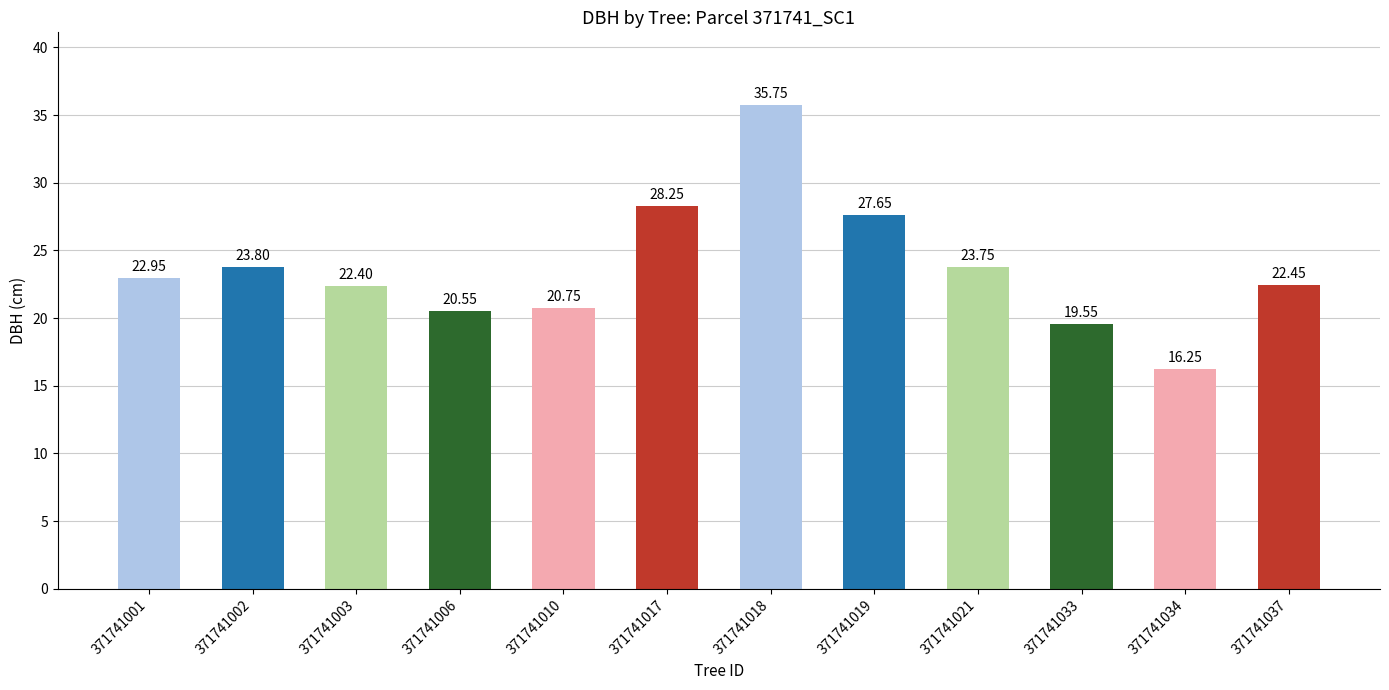

Is it true that the value at 371741018 is 14.8?

False